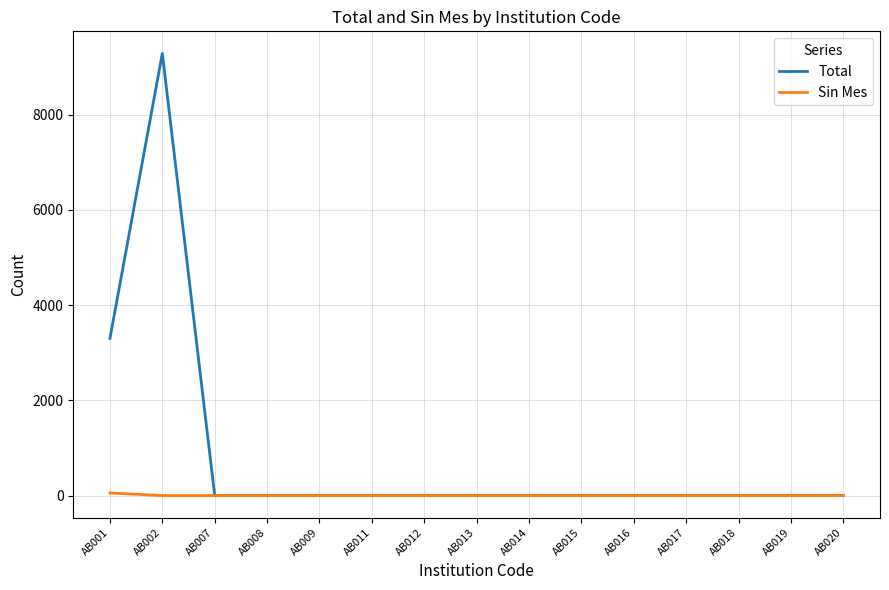

Rank the series by their maximum value, from lowest to highest.

Sin Mes, Total